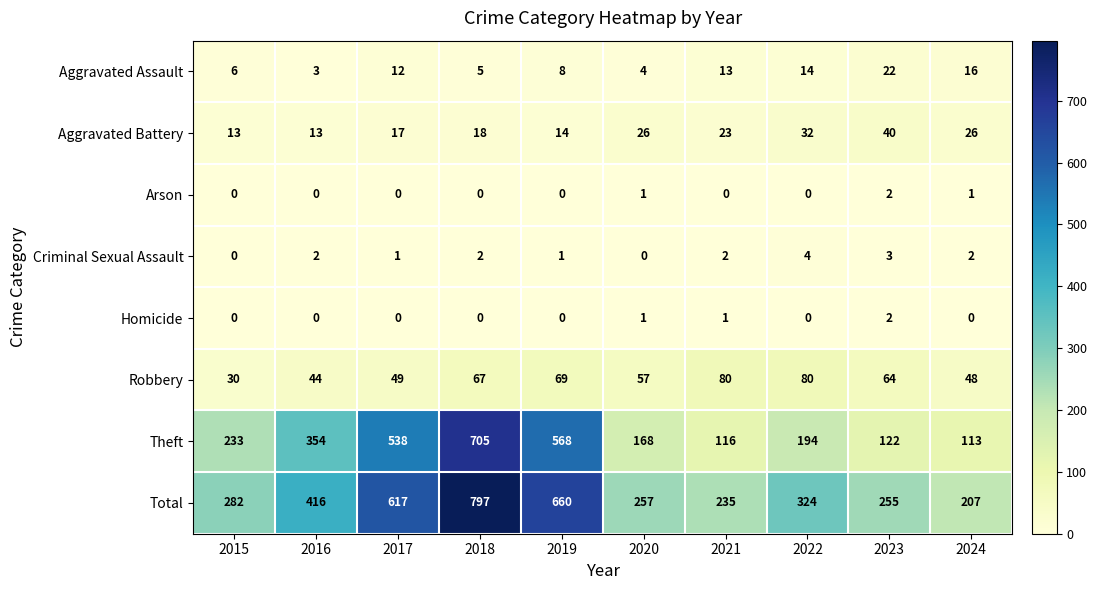

List the labels in order of Aggravated Assault value, smallest first.

2016, 2020, 2018, 2015, 2019, 2017, 2021, 2022, 2024, 2023